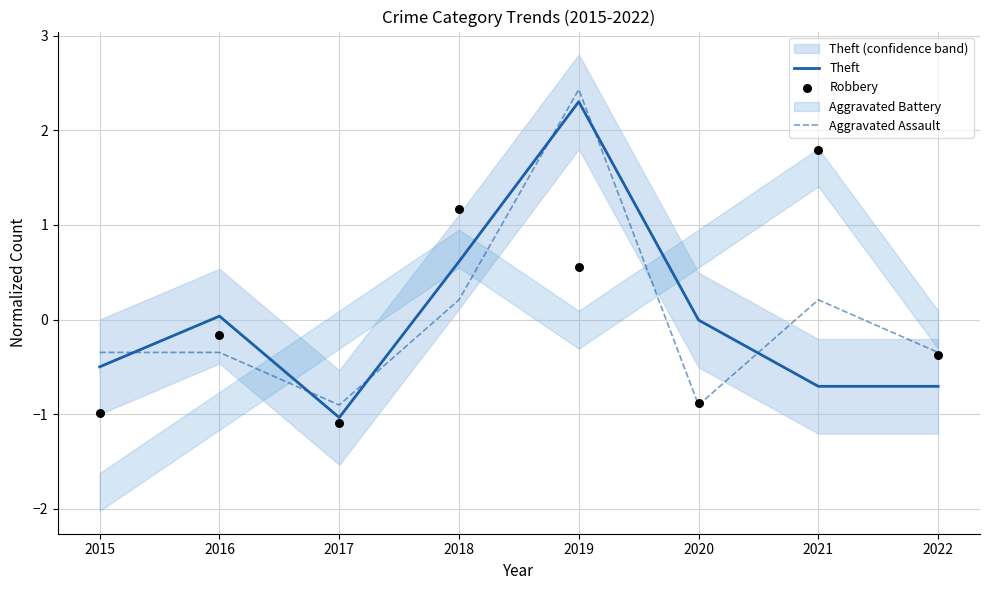

Is the value of Theft at 2017 greater than the value of Aggravated Assault at 2022?

No